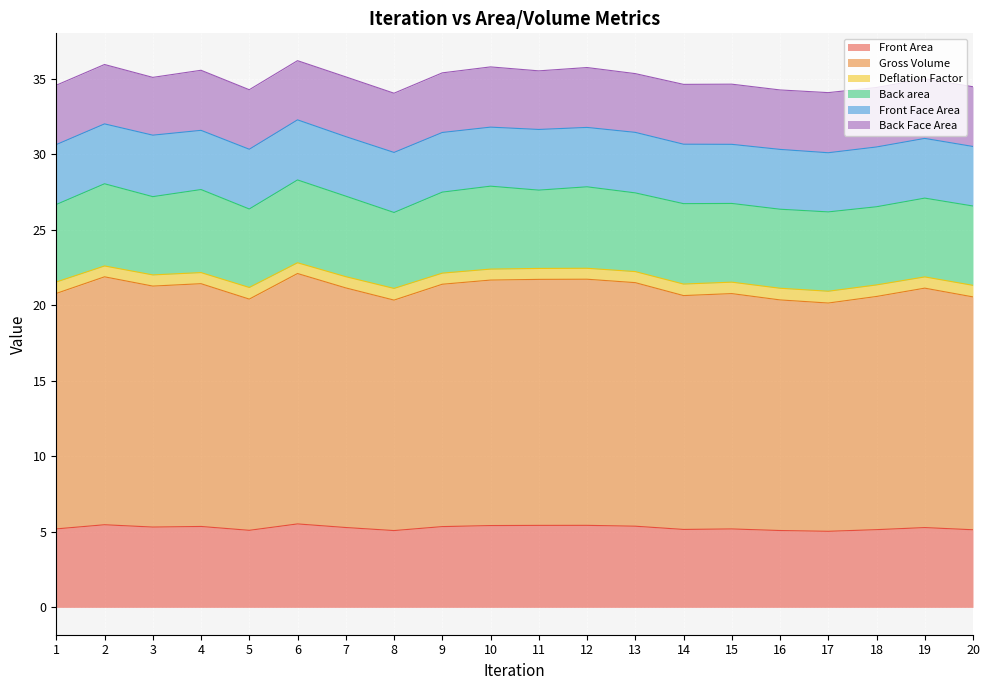

The Front Area series shows 1.4 at 5. True or false?

False